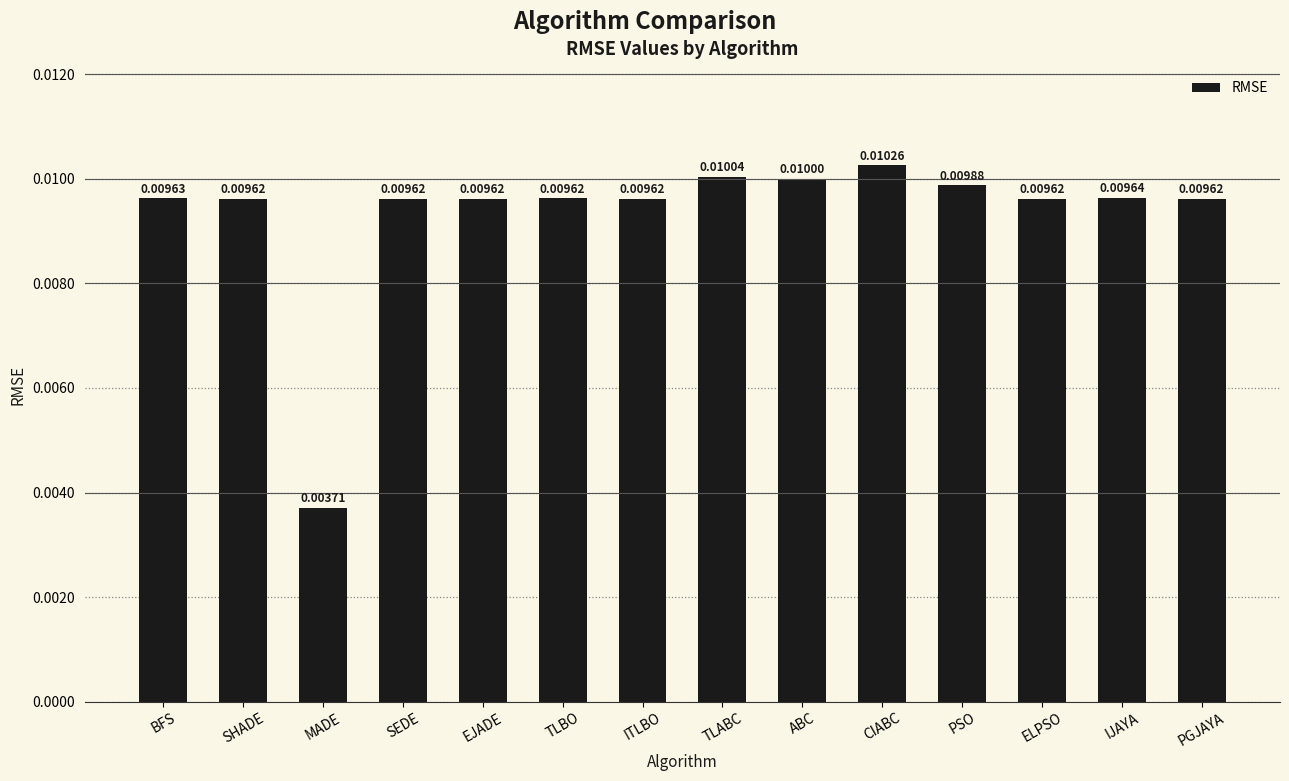

At which category does the chart reach its minimum across all series?

MADE